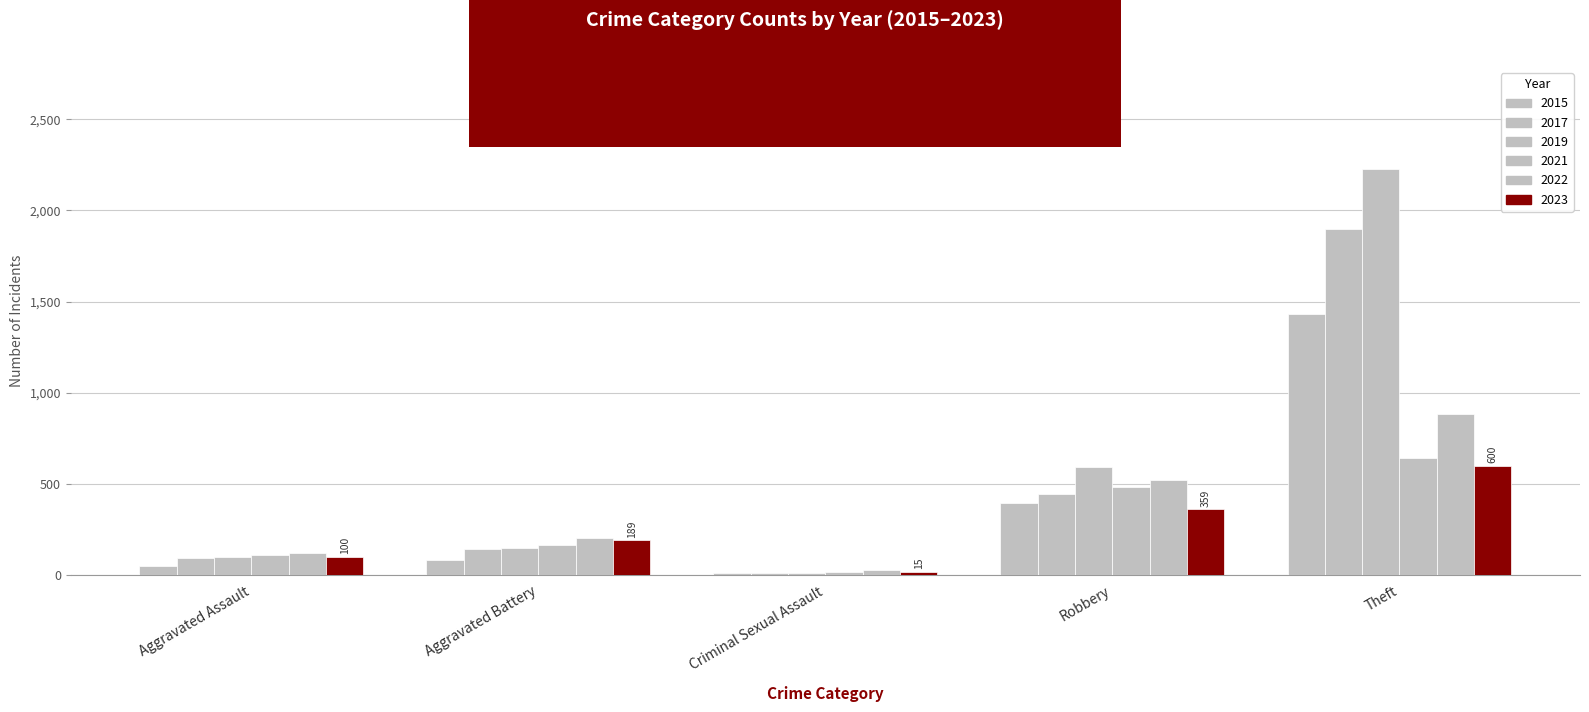

Reading left to right, transcribe all the data shown in this chart.

2015: 46	82	12	395	1429
2017: 95	142	8	446	1896
2019: 98	148	8	591	2230
2021: 110	163	14	484	642
2022: 121	202	24	521	880
2023: 100	189	15	359	600